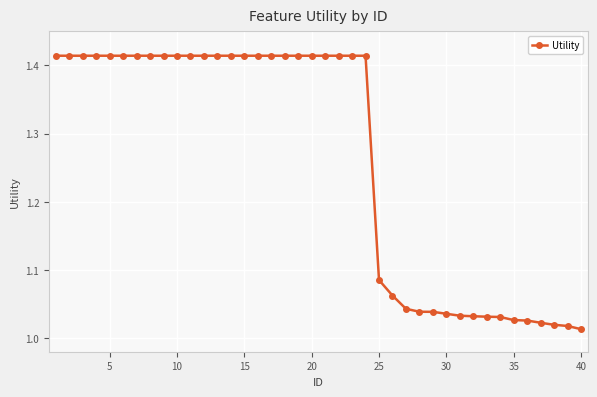

What is the sum of all values?

50.5